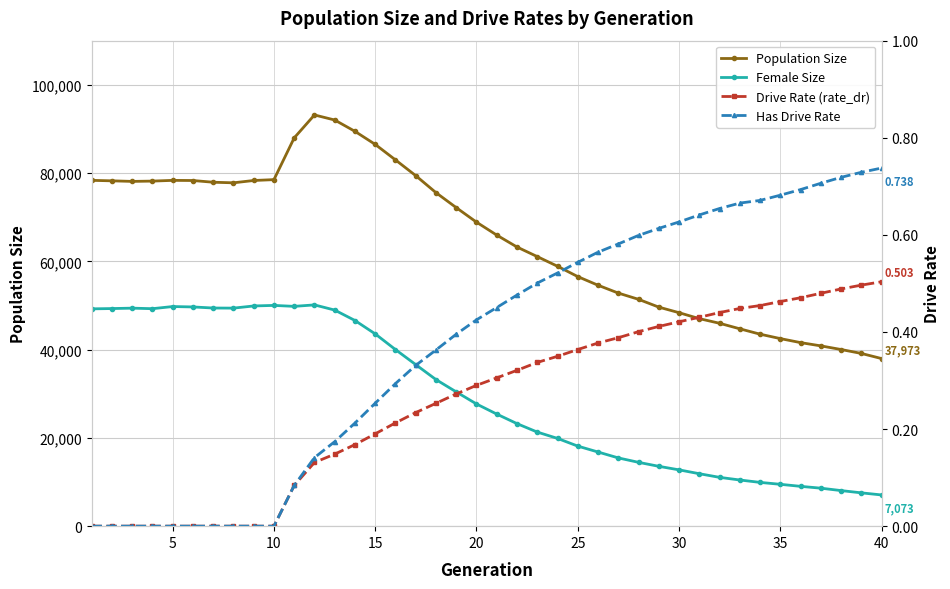

True or false: Female Size and Population Size intersect in this chart.

False